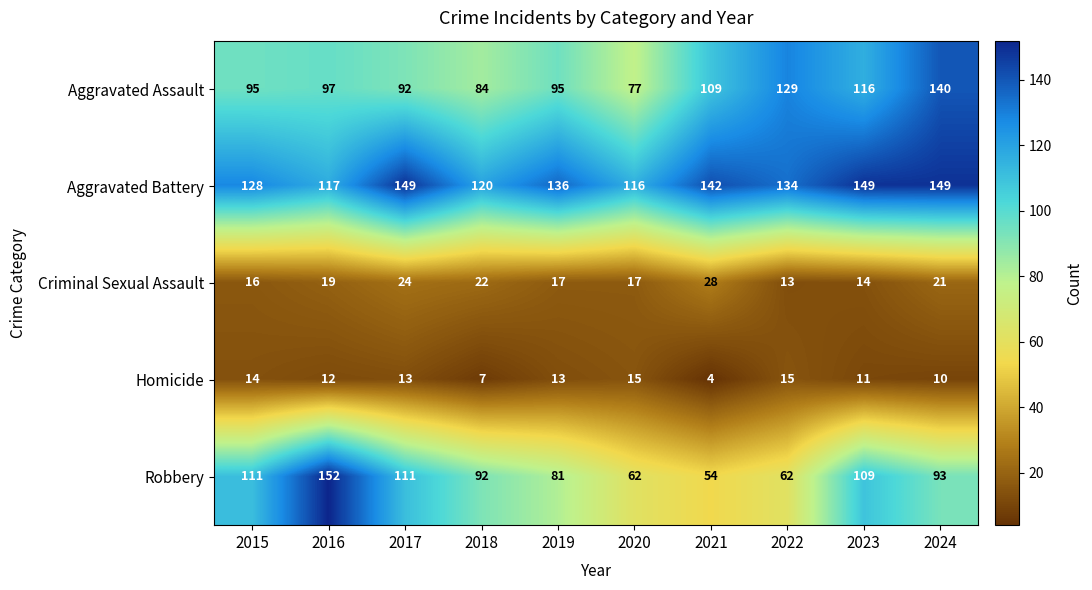

Which series has the largest range (max minus min)?

Robbery